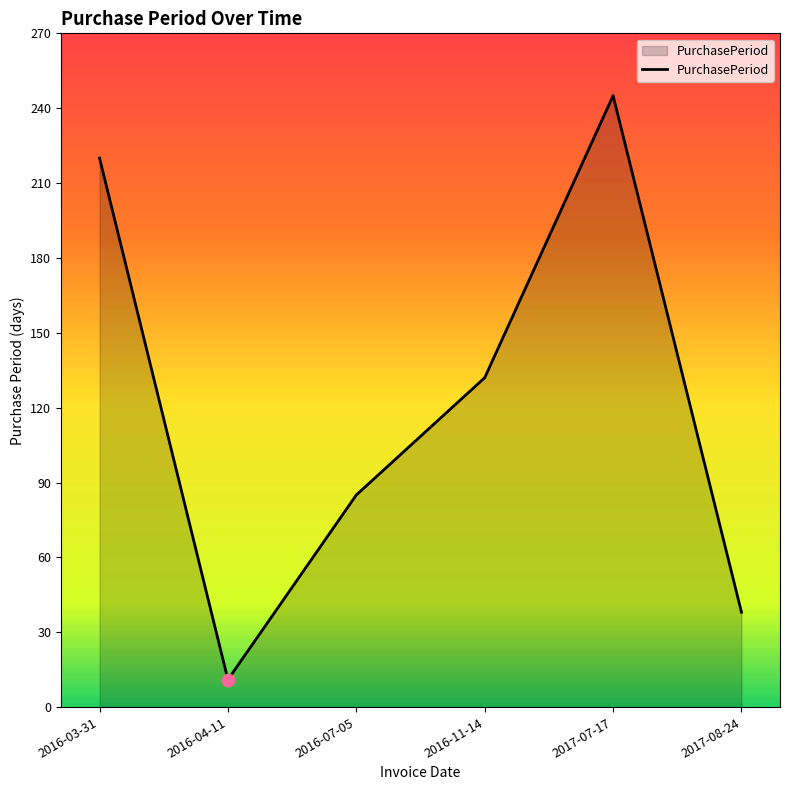

Between 2017-08-24 and 2016-07-05, which is larger?

2016-07-05